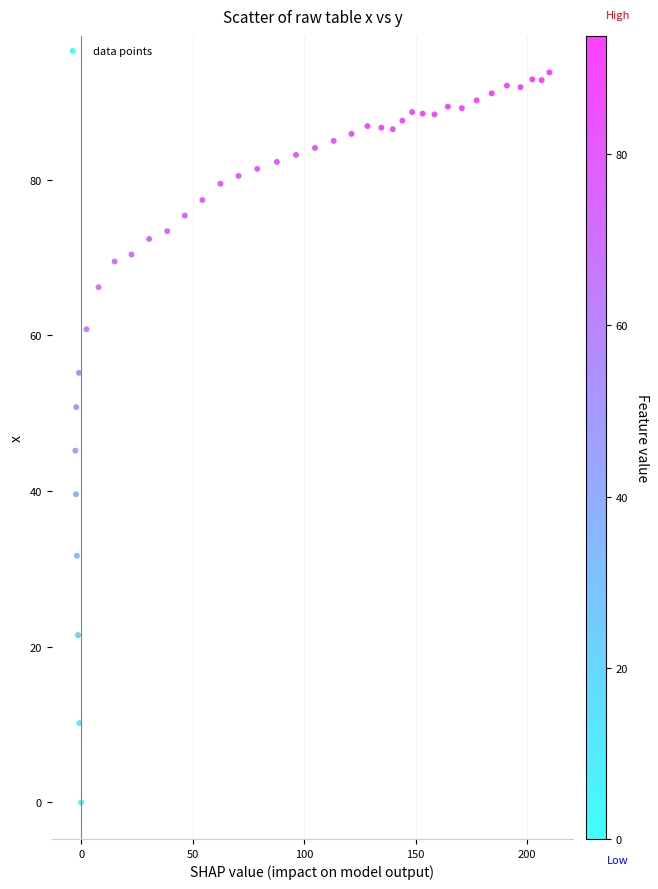

What is the range of X values (max minus min)?

212.7